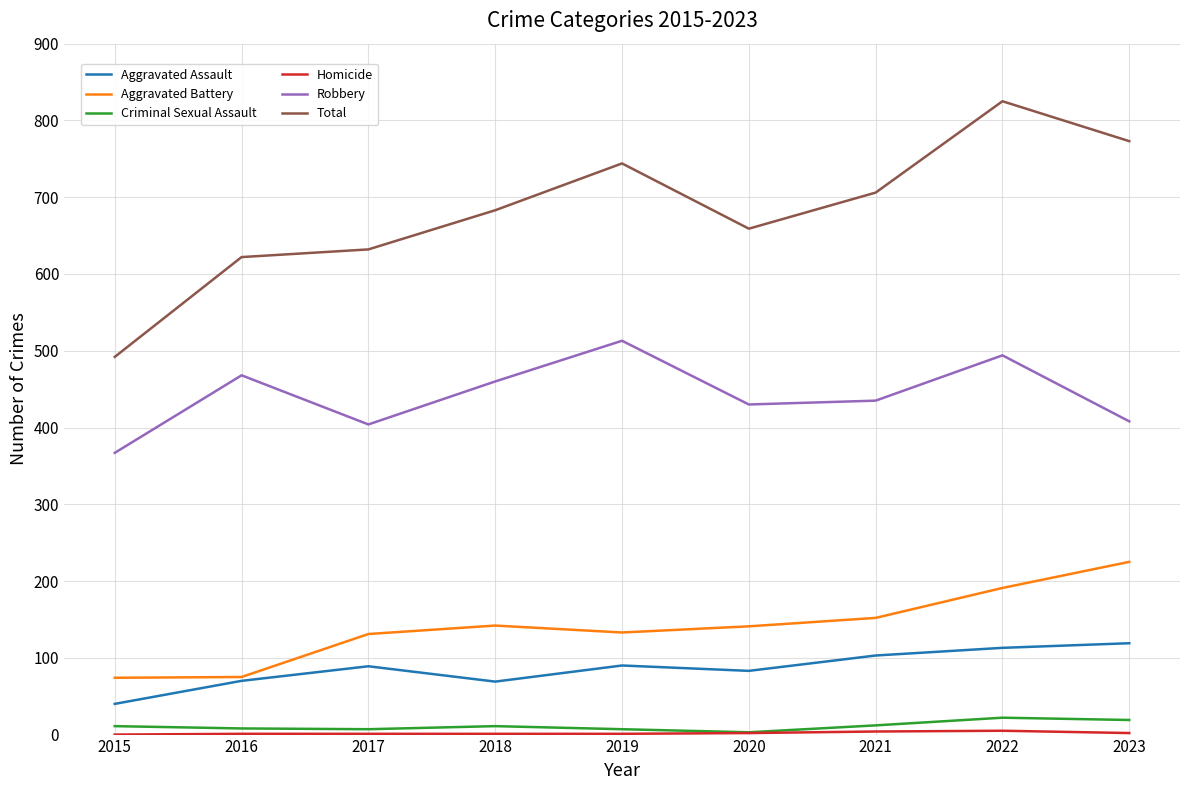

Is the value of Robbery at 2018 greater than the value of Aggravated Assault at 2022?

Yes